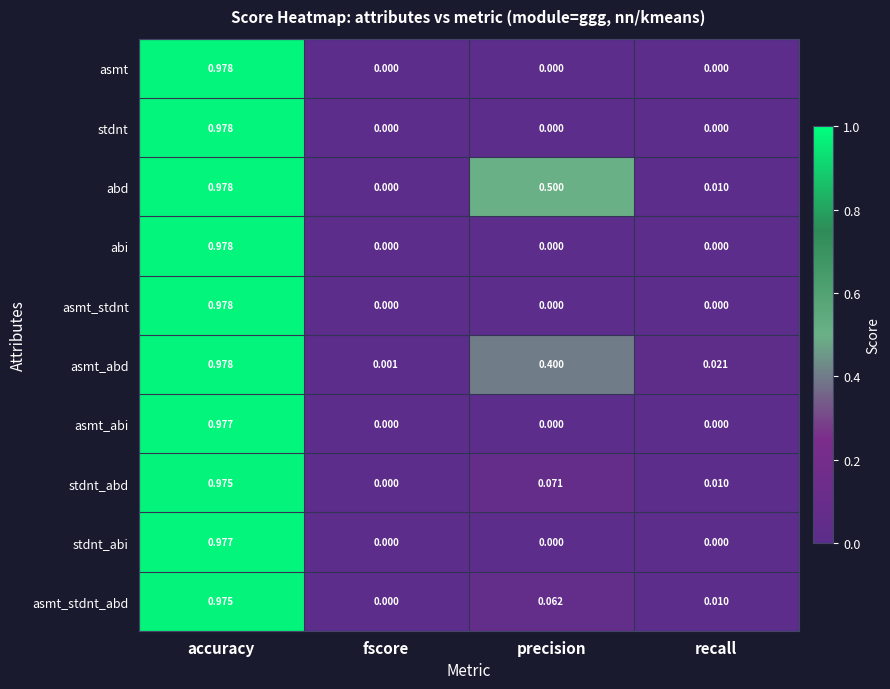

Is the value of asmt_stdnt at recall greater than the value of stdnt at accuracy?

No